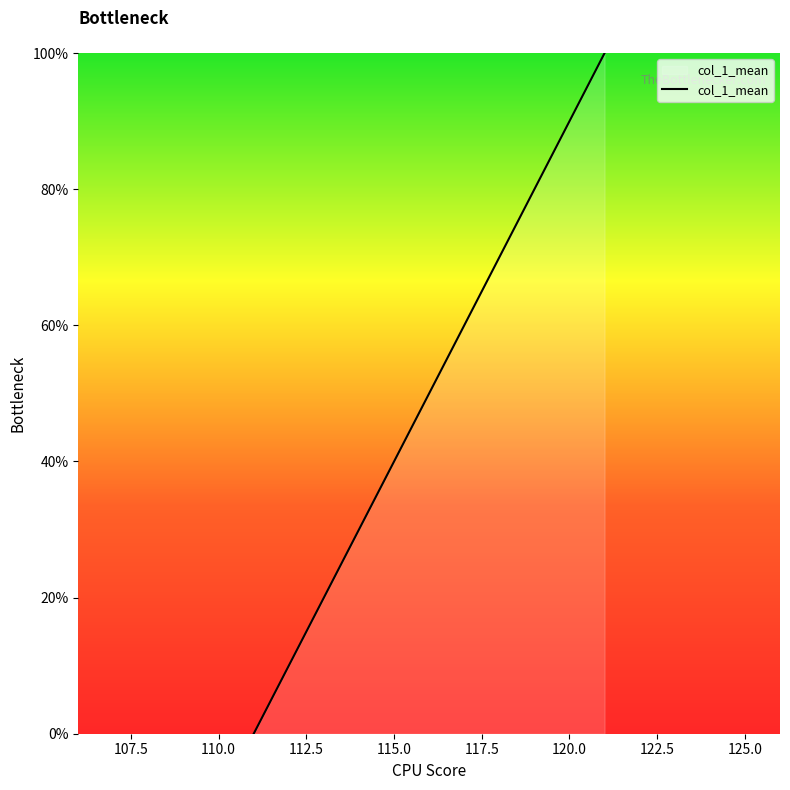

What is the difference between the maximum and minimum values?

100